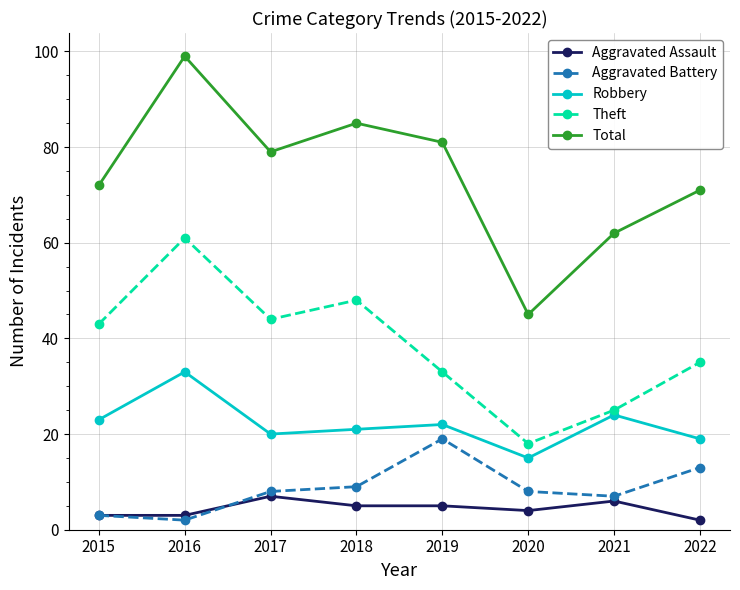

Rank the series by their maximum value, from lowest to highest.

Aggravated Assault, Aggravated Battery, Robbery, Theft, Total